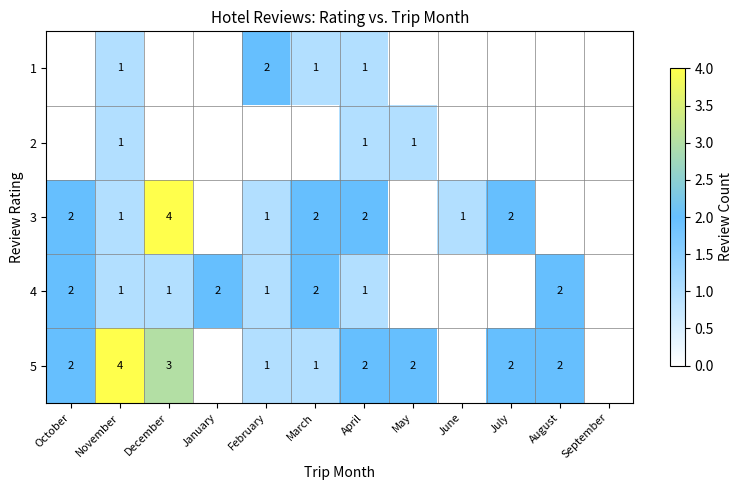

What is the total value across all series at November?

8